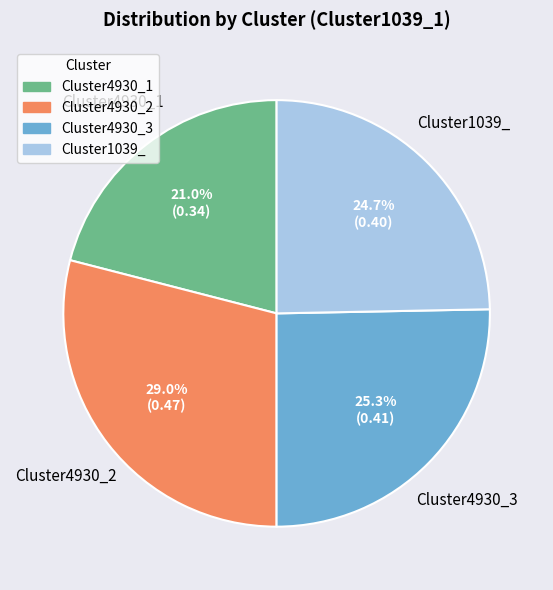

Which slice is the largest?

Cluster4930_2